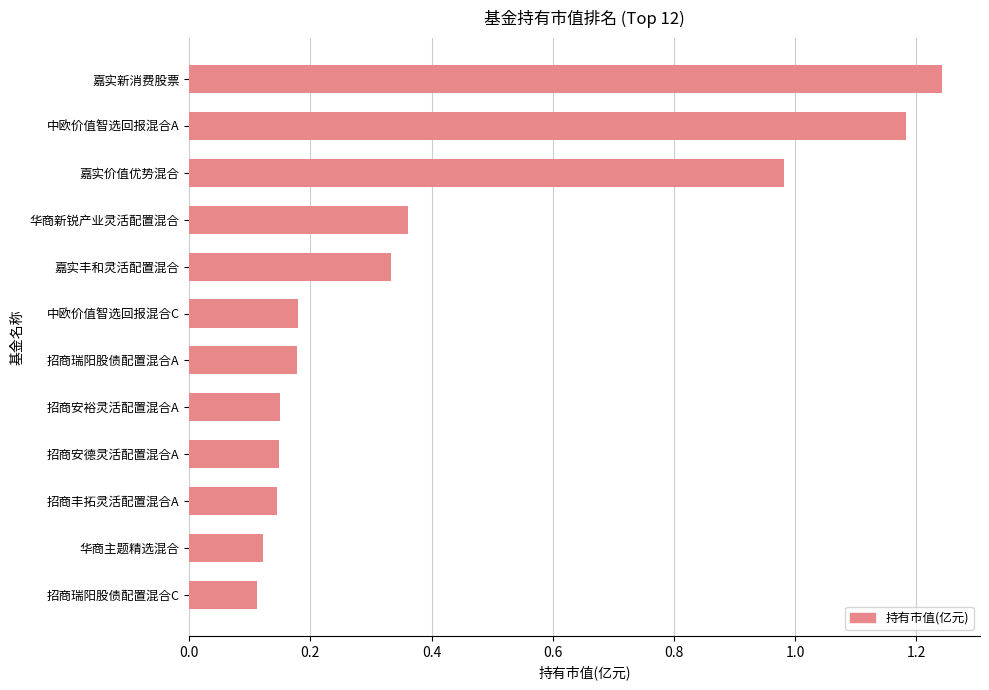

What is the difference between the maximum and minimum values?

1.1